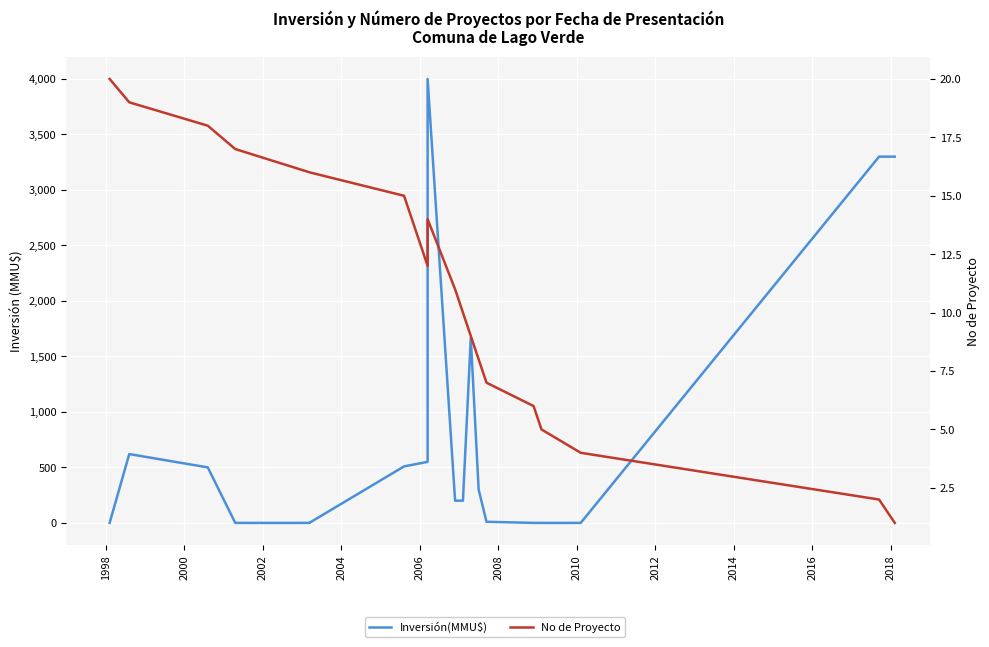

How many intersections are there between Inversión(MMU$) and No de Proyecto?

5